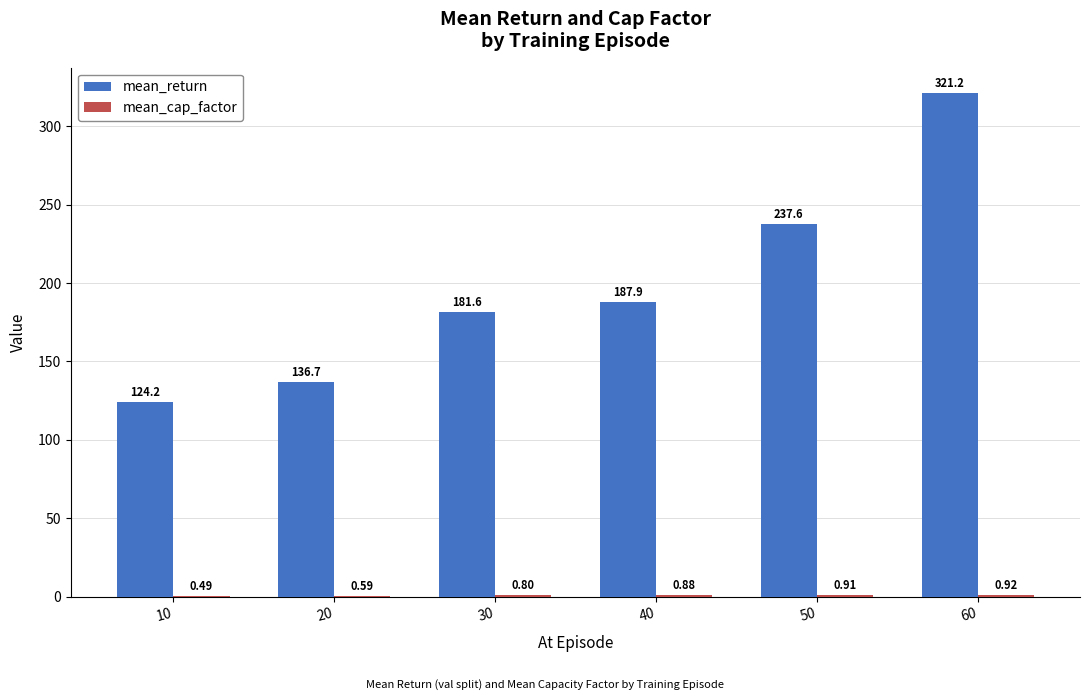

What is the total value across all series at 10?

124.7